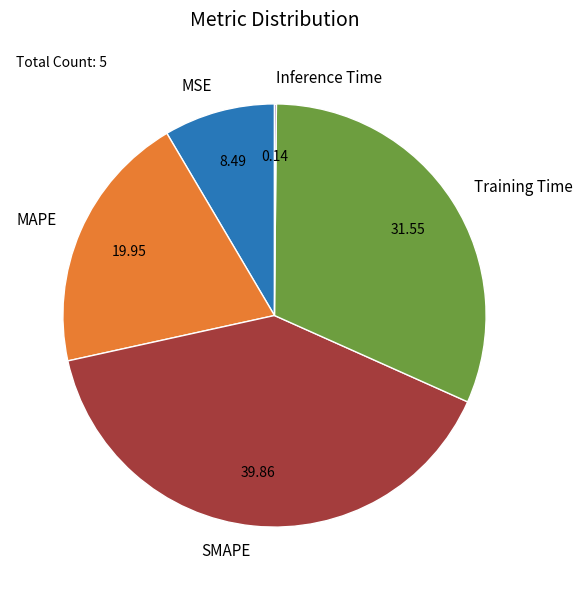

Do MSE and MAPE together represent more than half of the pie?

No